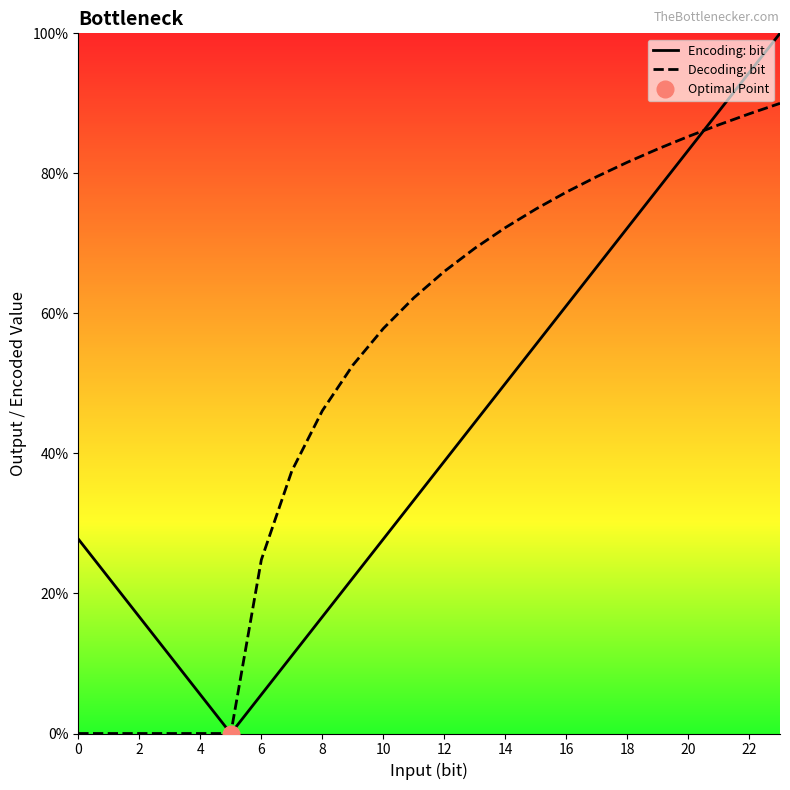

True or false: Encoding: bit has more than 0 points higher than both neighbors.

False